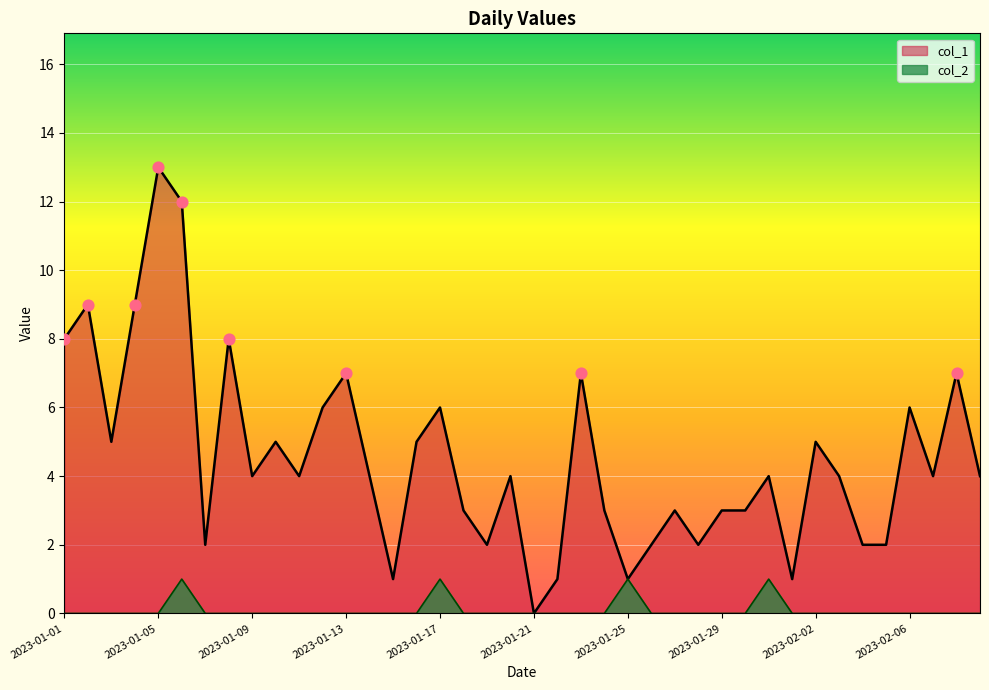

Which series has the largest total across all categories?

col_1